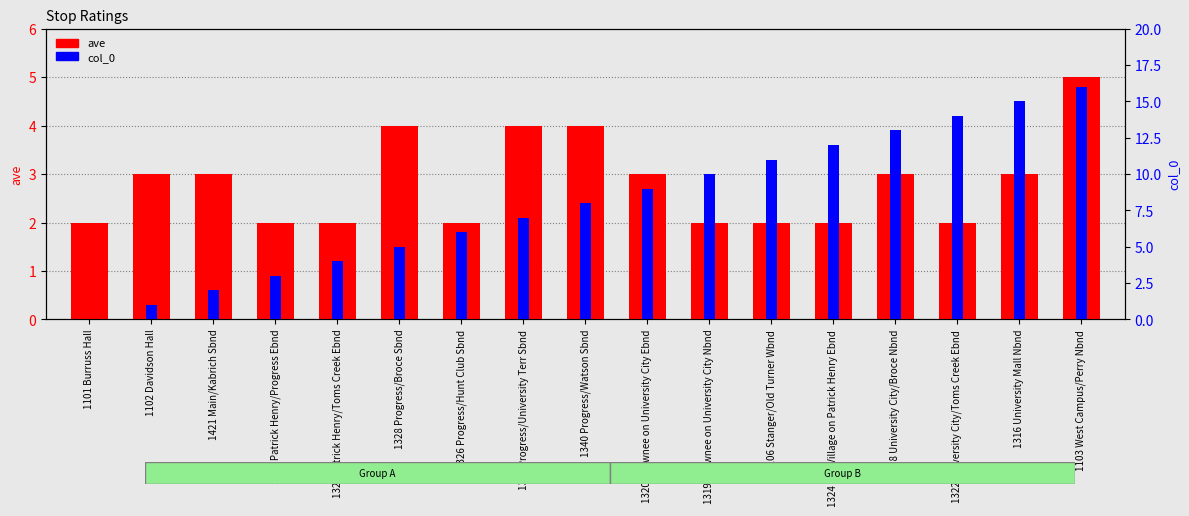

Rank the series by their average value, from highest to lowest.

col_0, ave